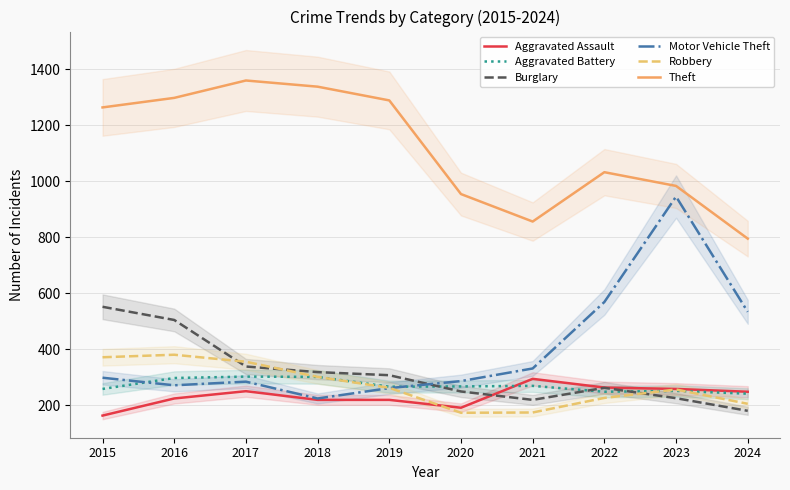

Is the value of Aggravated Battery at 2015 greater than the value of Motor Vehicle Theft at 2023?

No